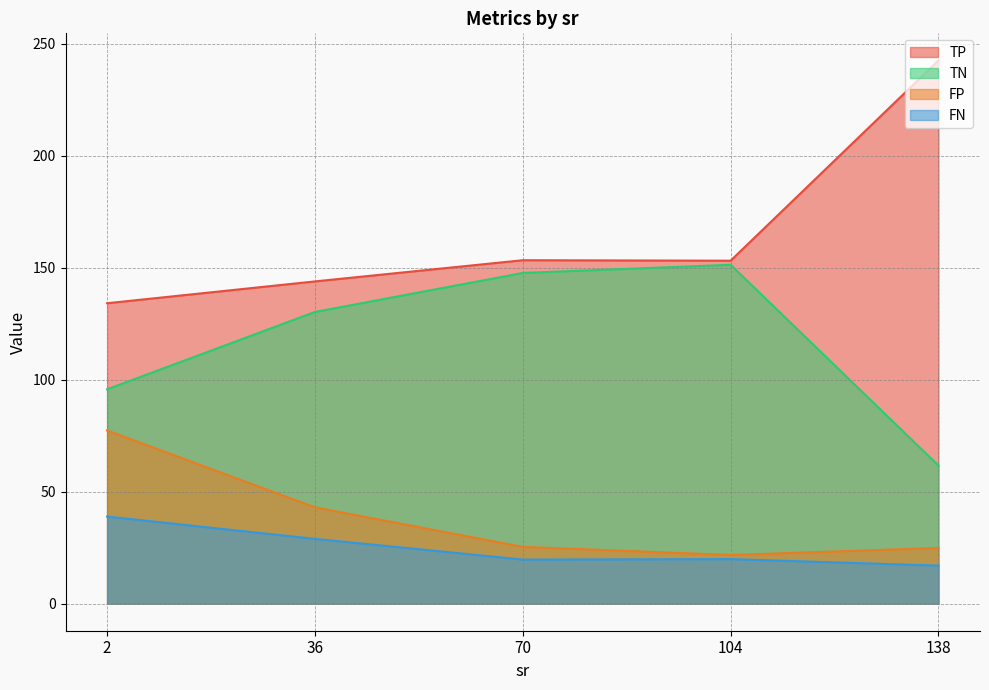

True or false: FP and TN intersect in this chart.

False